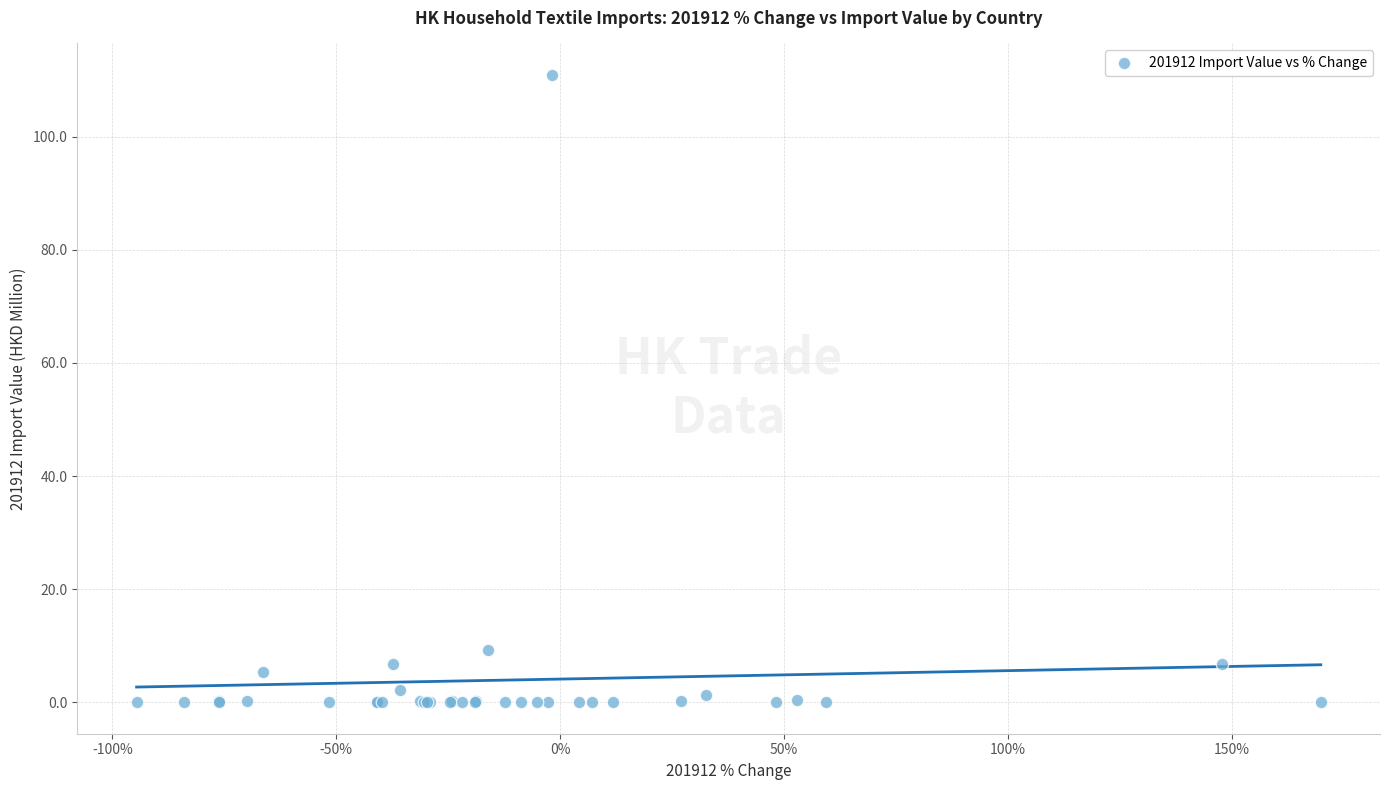

What Y value in the scatter plot is closest to 55?

9.3